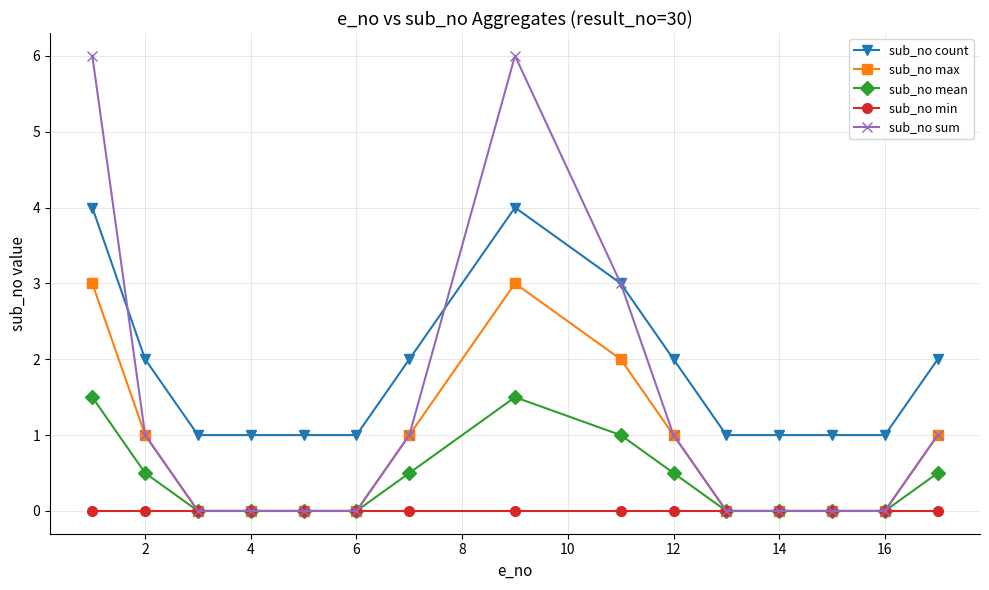

Which series has the largest range (max minus min)?

sub_no sum